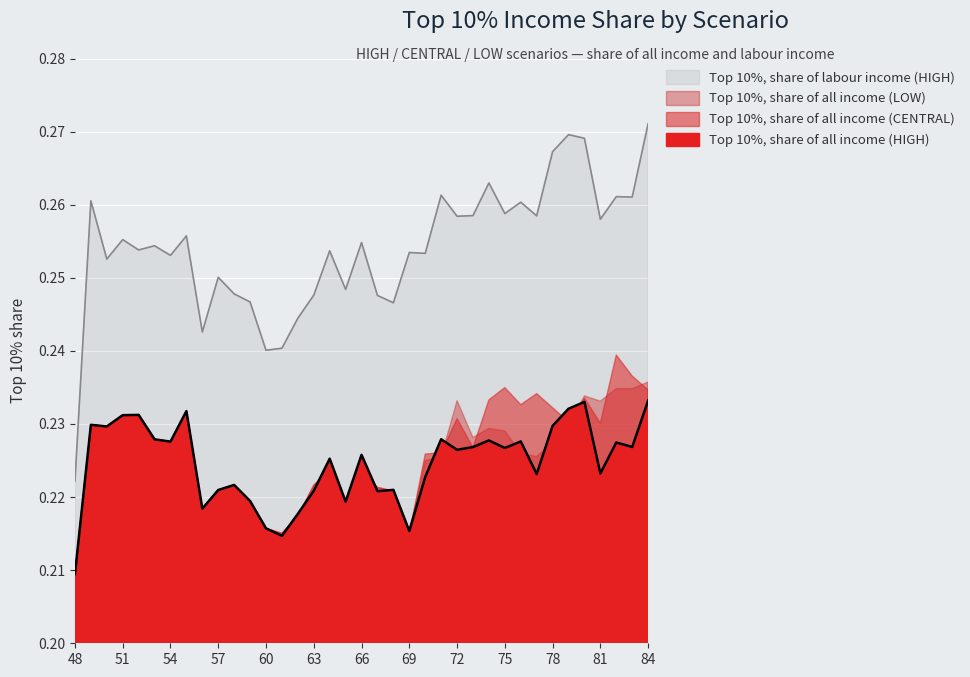

What is the maximum value shown in the chart?

0.3